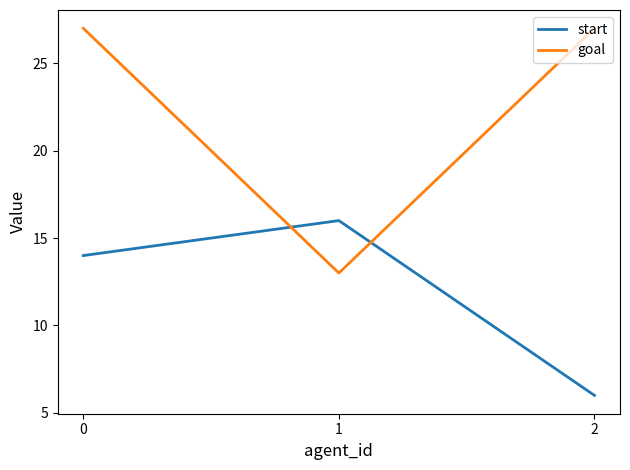

Rank the series by their average value, from highest to lowest.

goal, start